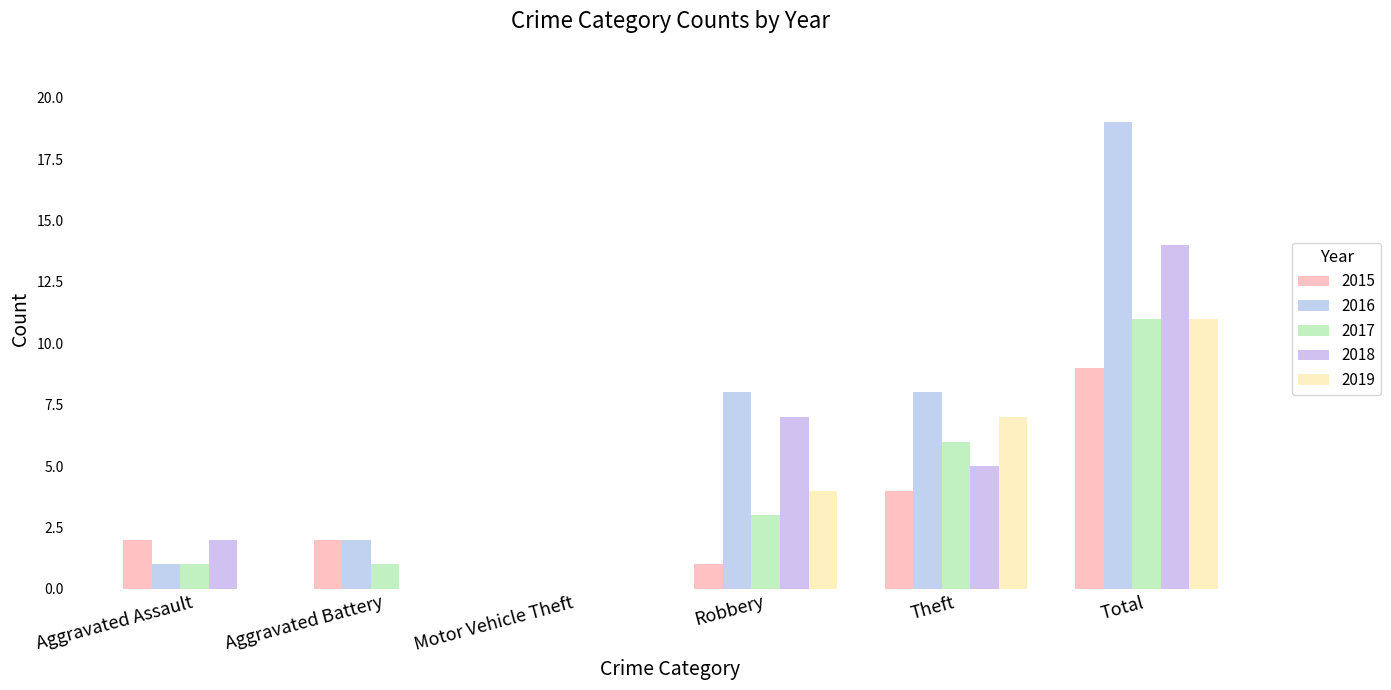

Reading right to left, transcribe all the data shown in this chart.

2015: Total=9	Theft=4	Robbery=1	Motor Vehicle Theft=0	Aggravated Battery=2	Aggravated Assault=2
2016: Total=19	Theft=8	Robbery=8	Motor Vehicle Theft=0	Aggravated Battery=2	Aggravated Assault=1
2017: Total=11	Theft=6	Robbery=3	Motor Vehicle Theft=0	Aggravated Battery=1	Aggravated Assault=1
2018: Total=14	Theft=5	Robbery=7	Motor Vehicle Theft=0	Aggravated Battery=0	Aggravated Assault=2
2019: Total=11	Theft=7	Robbery=4	Motor Vehicle Theft=0	Aggravated Battery=0	Aggravated Assault=0